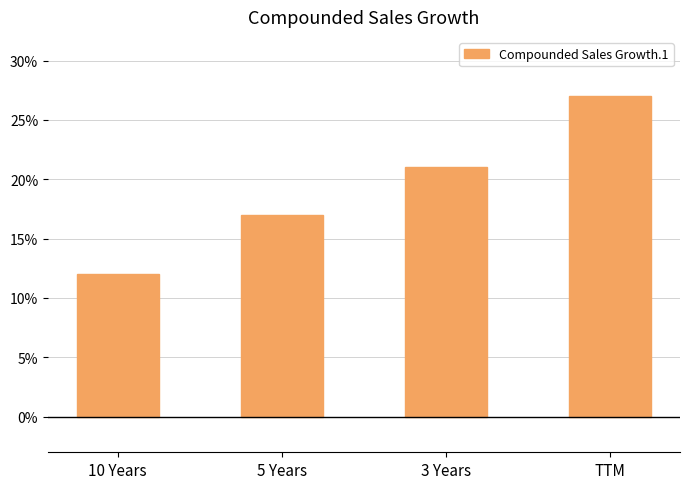

The value at 10 Years is 17. True or false?

False